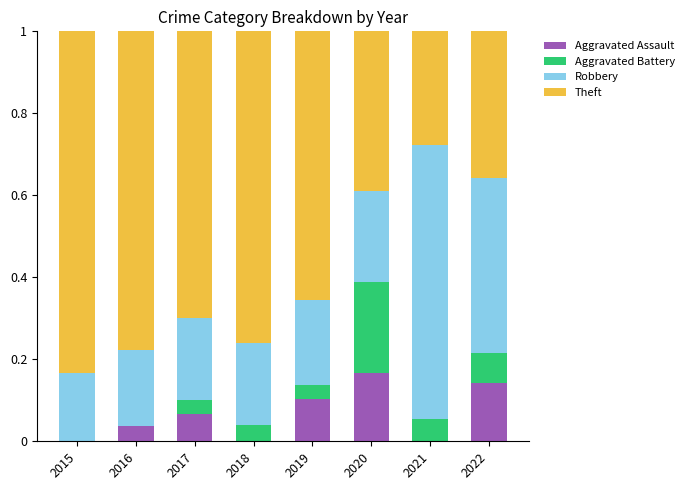

True or false: Aggravated Assault has a value of 0.0 at 2018.

True